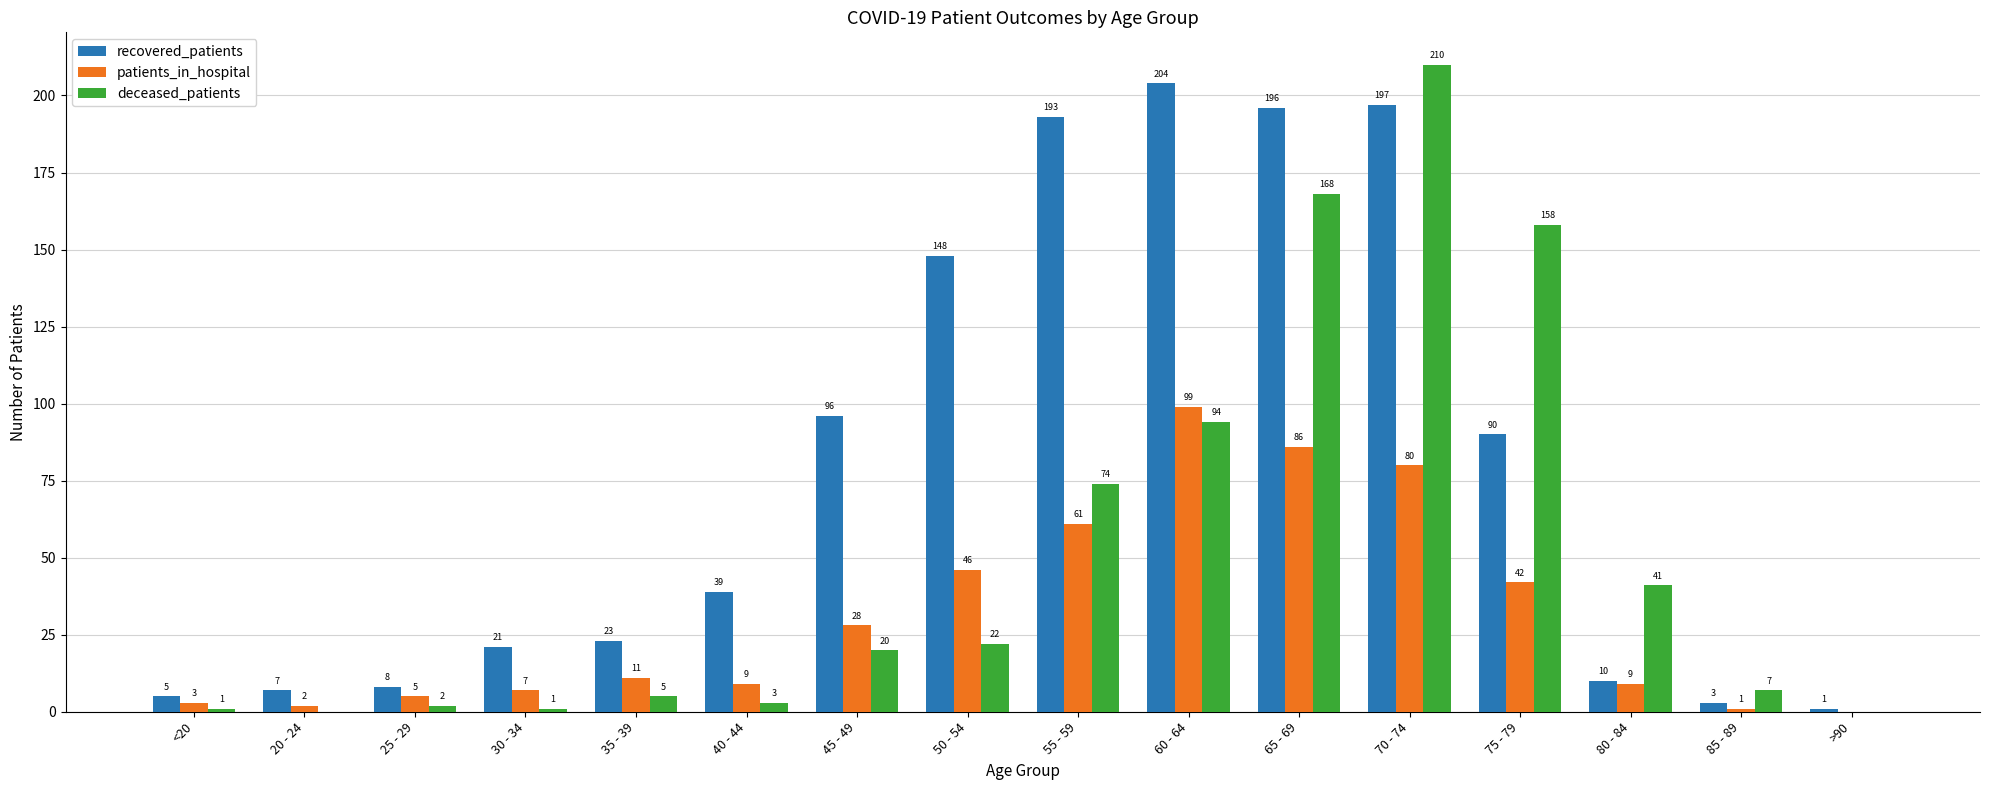

Are the bars horizontal?

No